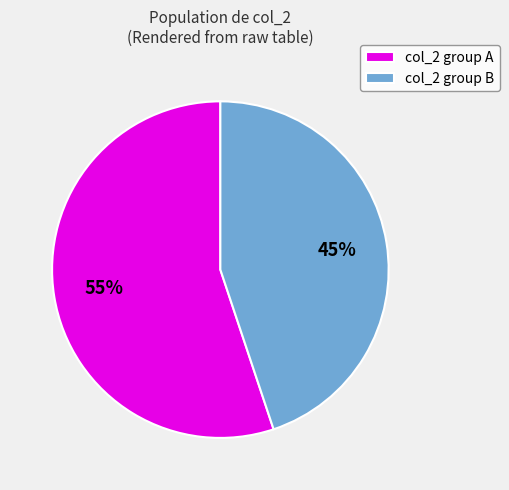

Which has a higher value, col_2 group A or col_2 group B?

col_2 group A